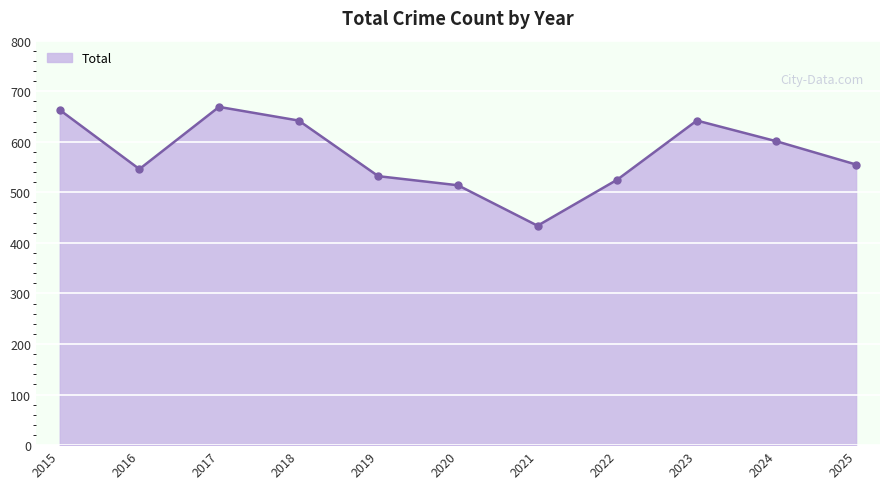

Reading left to right, extract all data points from this chart.

2015=663	2016=546	2017=669	2018=642	2019=532	2020=514	2021=434	2022=525	2023=642	2024=601	2025=555